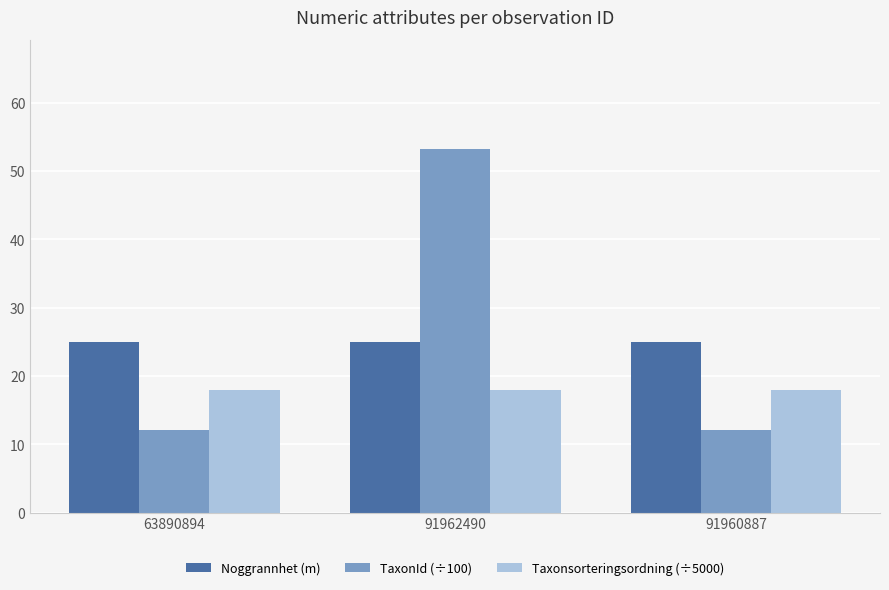

Is the value of Taxonsorteringsordning (÷5000) at 91962490 greater than the value of Noggrannhet (m) at 91962490?

No